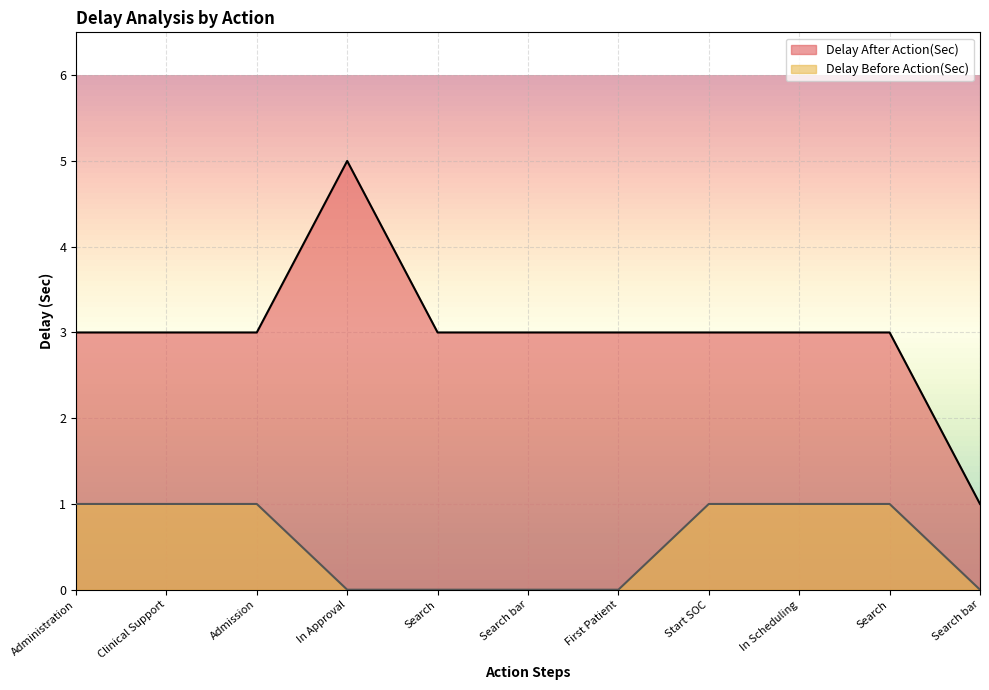

True or false: Delay Before Action(Sec) and Delay After Action(Sec) cross at least once.

False